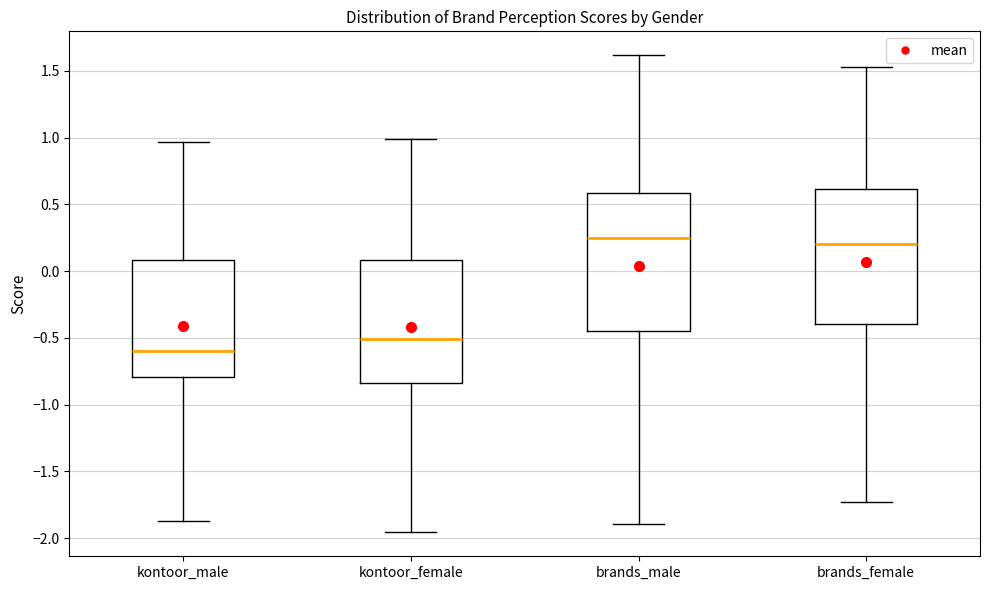

Where does the lower whisker of the box for brands_female end on the y-axis? The values are not printed on the chart, so give them approximately, as read against the axis.

-1.75